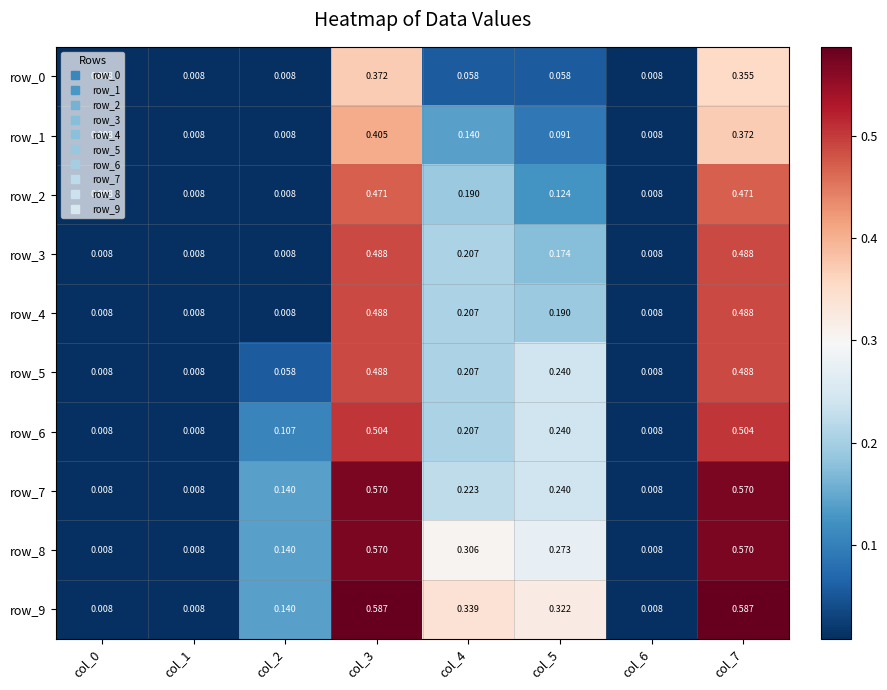

Is the value of row_8 at col_1 greater than the value of row_0 at col_5?

No